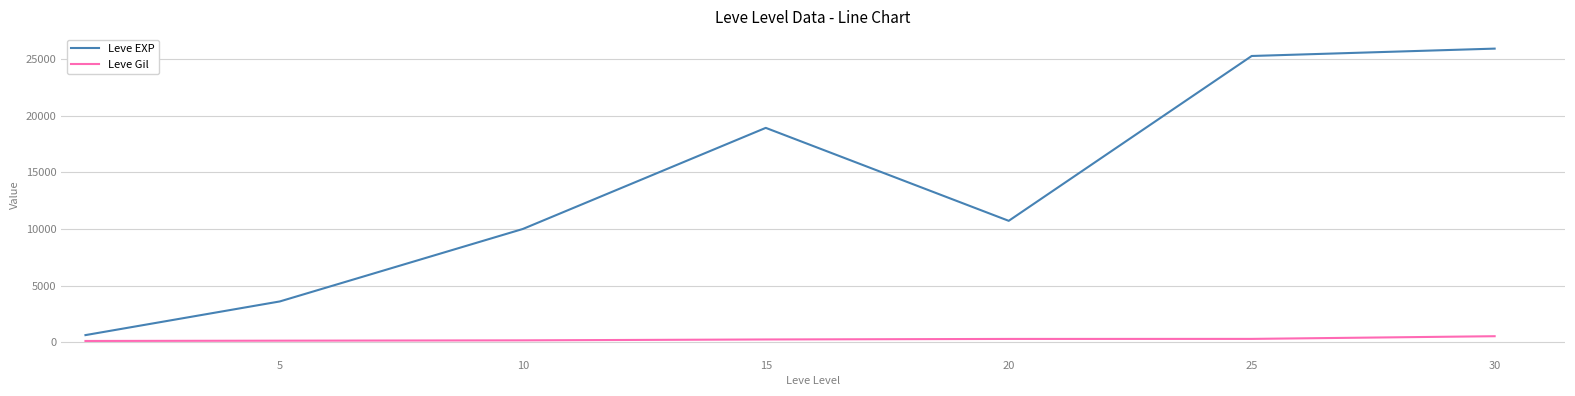

What is the difference between the maximum and minimum values in the Leve EXP series?

25270